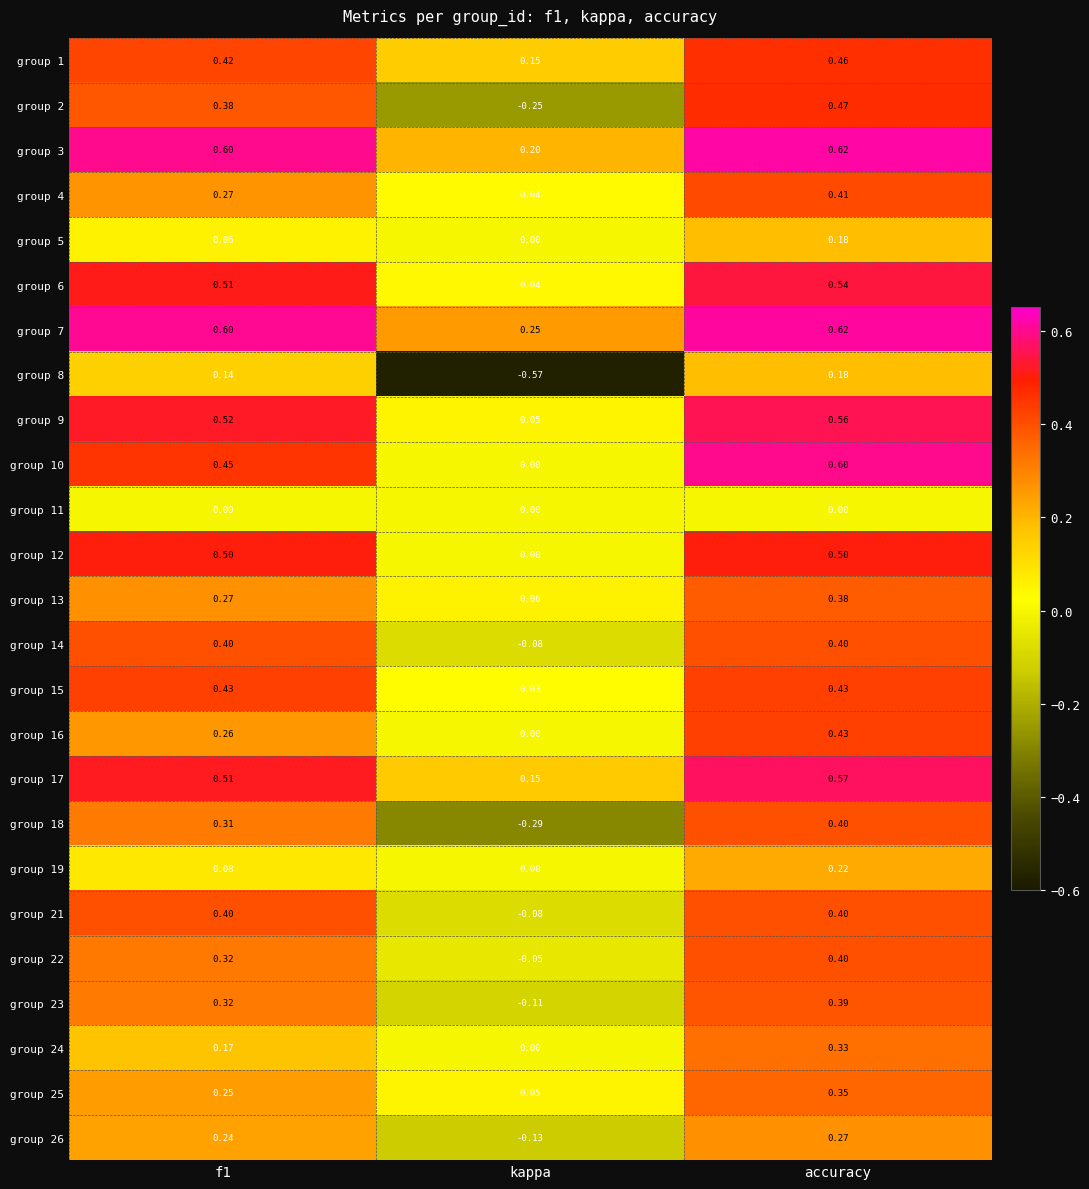

At which label is group 1 closest to 0?

kappa